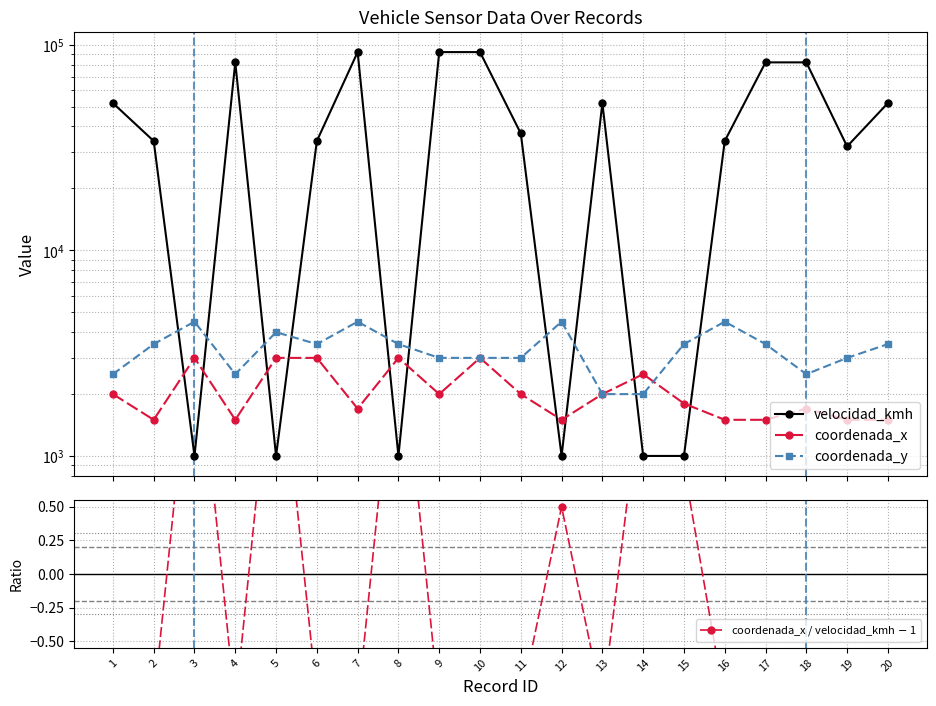

At which category is the sum across all series the highest?

7